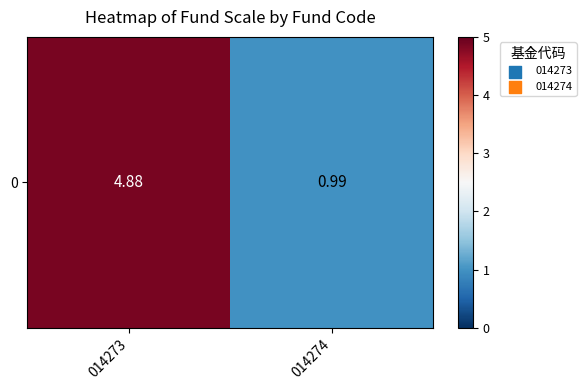

Reading left to right, list all the values displayed in this chart.

014273=4.9	014274=1.0